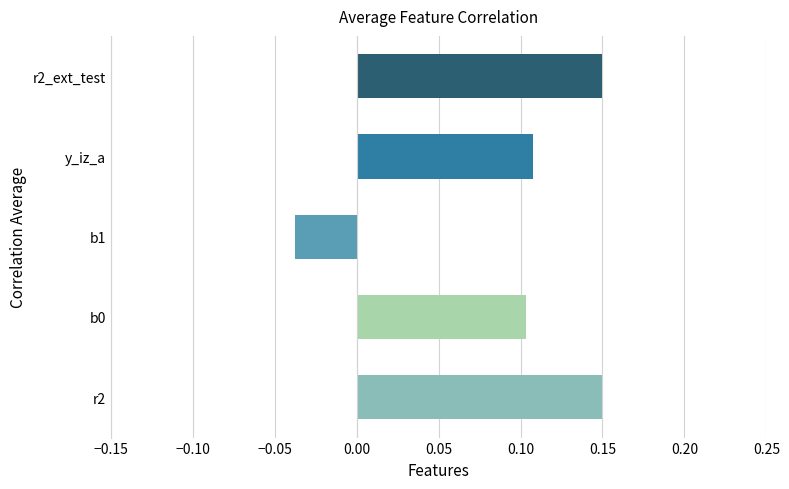

At which category does the chart reach its minimum across all series?

b1